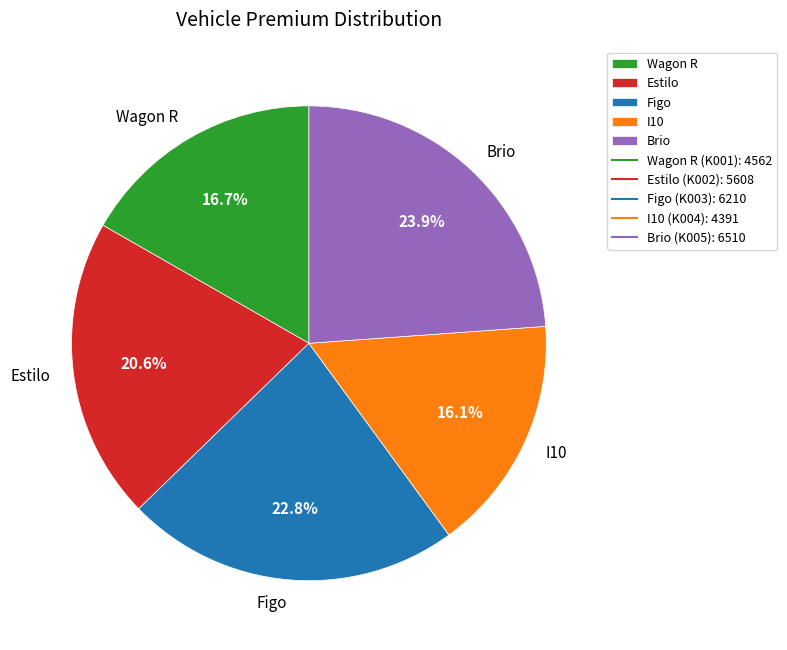

Count the number of slices in the pie.

5